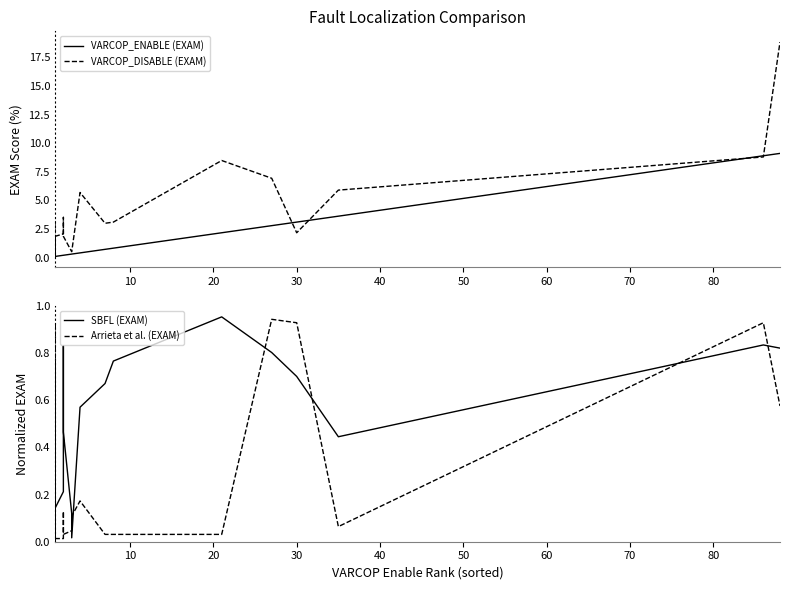

Where do Arrieta et al. (EXAM) and VARCOP_ENABLE (EXAM) first cross each other?

10 and 20